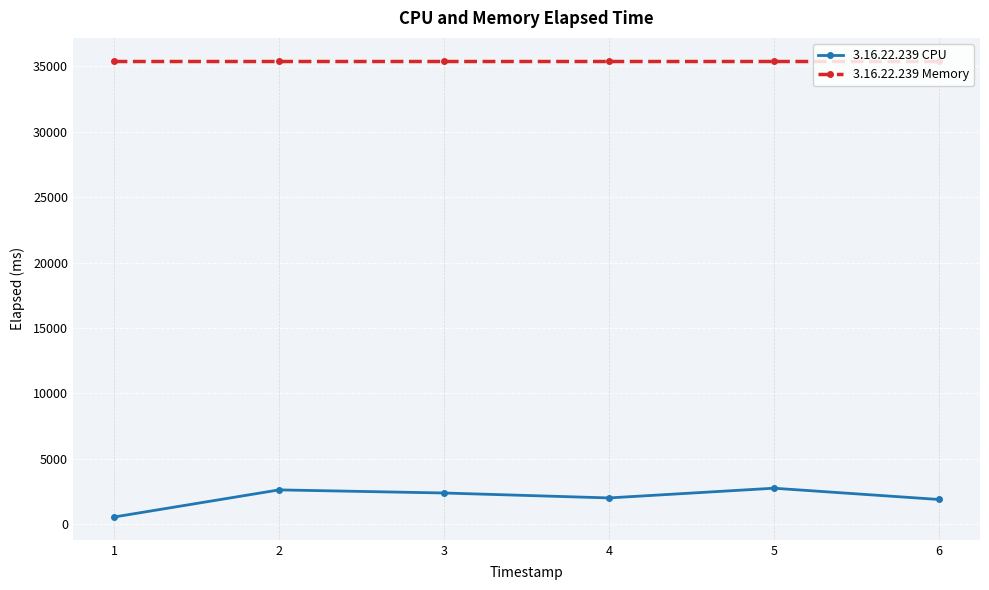

The 3.16.22.239 Memory series shows 14239 at 3. True or false?

False